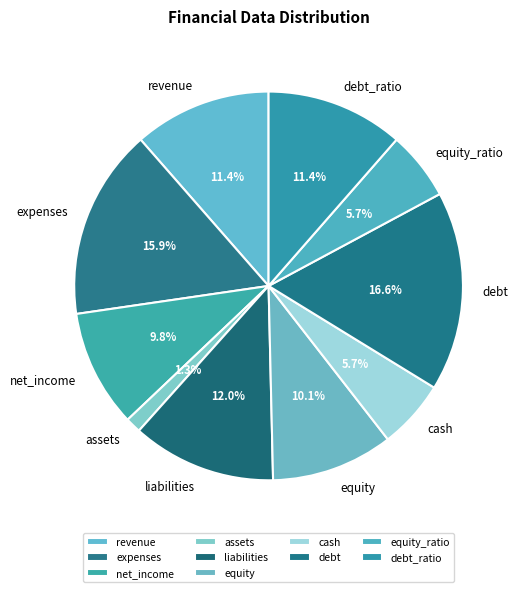

Between revenue and net_income, which is larger?

revenue